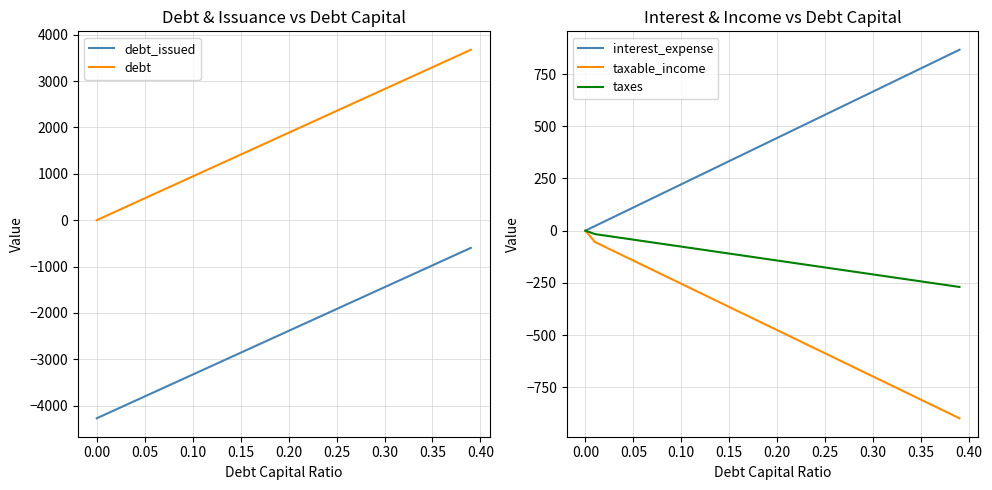

True or false: debt and debt_issued cross at least once.

False